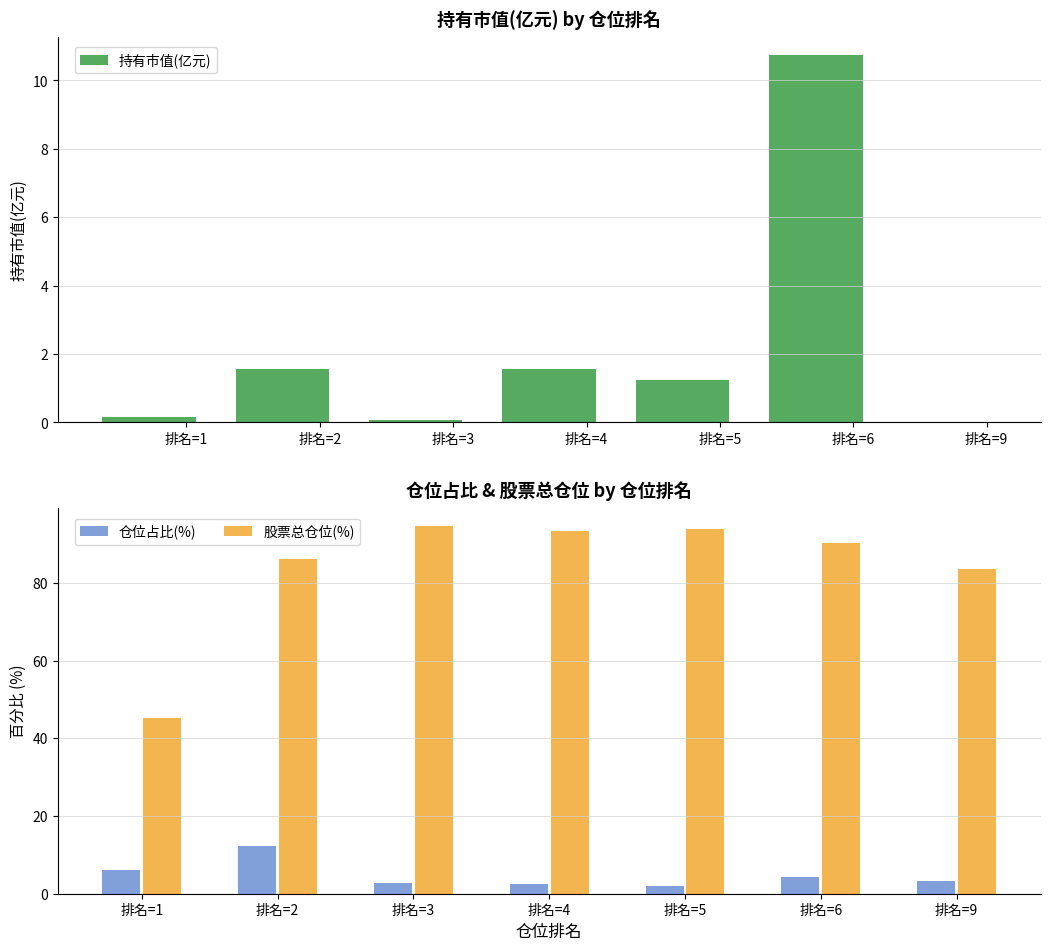

What is the total value across all series at 排名=2?

100.0